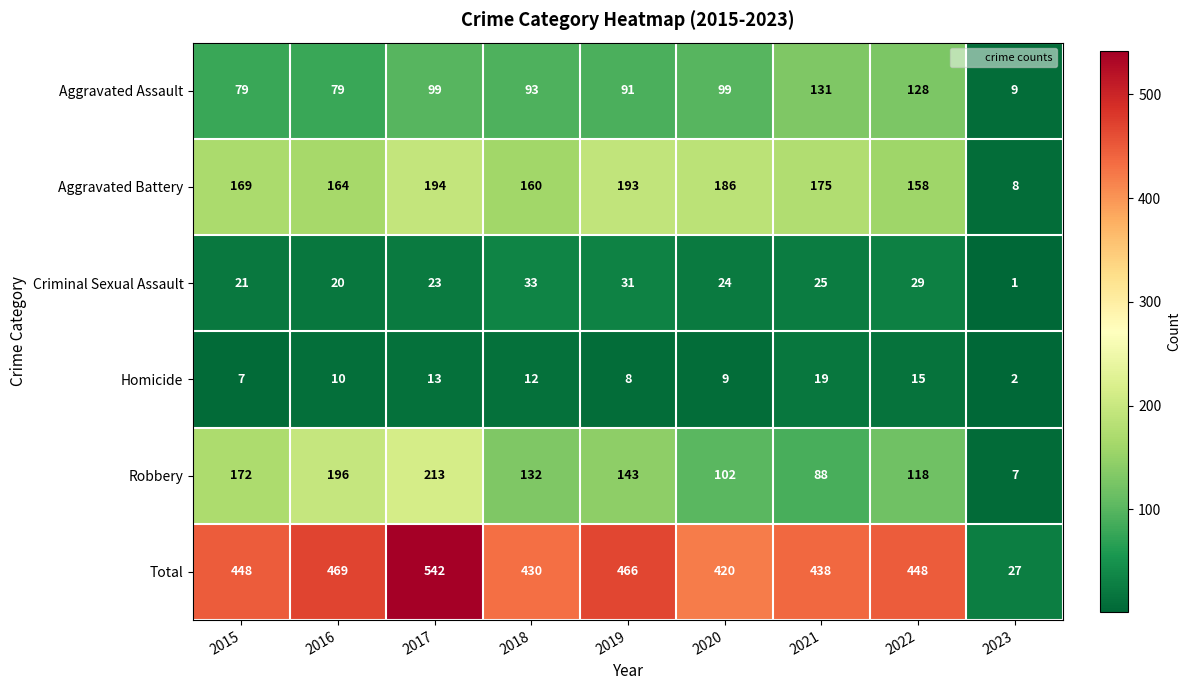

Is the value of Total at 2019 greater than the value of Robbery at 2017?

Yes